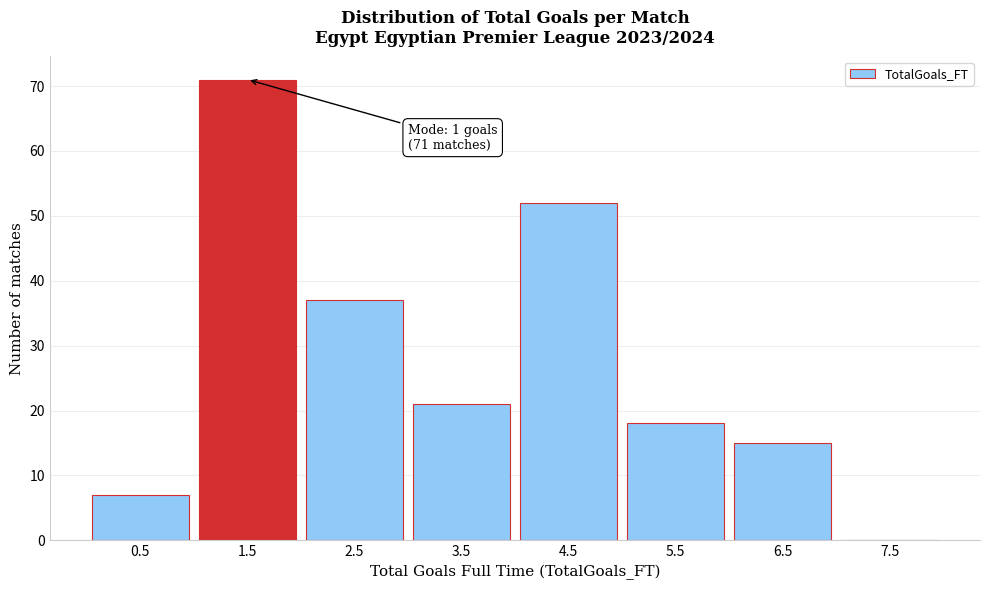

Which range on the x-axis has the tallest bar?

1 to 2